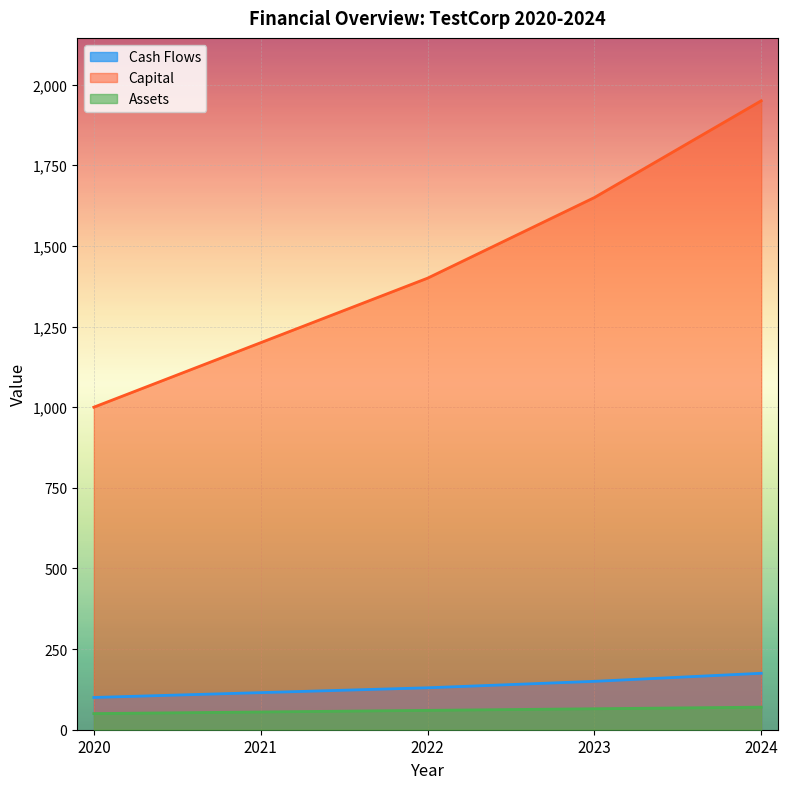

True or false: Capital and Cash Flows cross at least once.

False